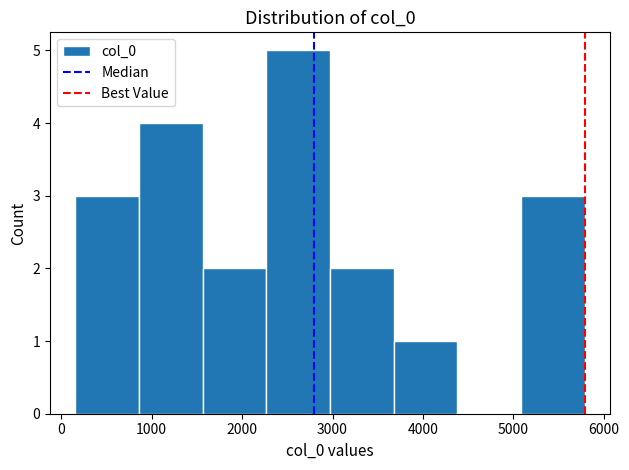

Reading left to right, transcribe this chart: for each bar, give the range it covers on the x-axis and its height. Neither the bar edges nor the heights are printed on the chart, so give them approximately, as read against the axes.

200 to 900: 3
900 to 1600: 4
1600 to 2300: 2
2300 to 3000: 5
3000 to 3700: 2
3700 to 4400: 1
4400 to 5100: 0
5100 to 5800: 3